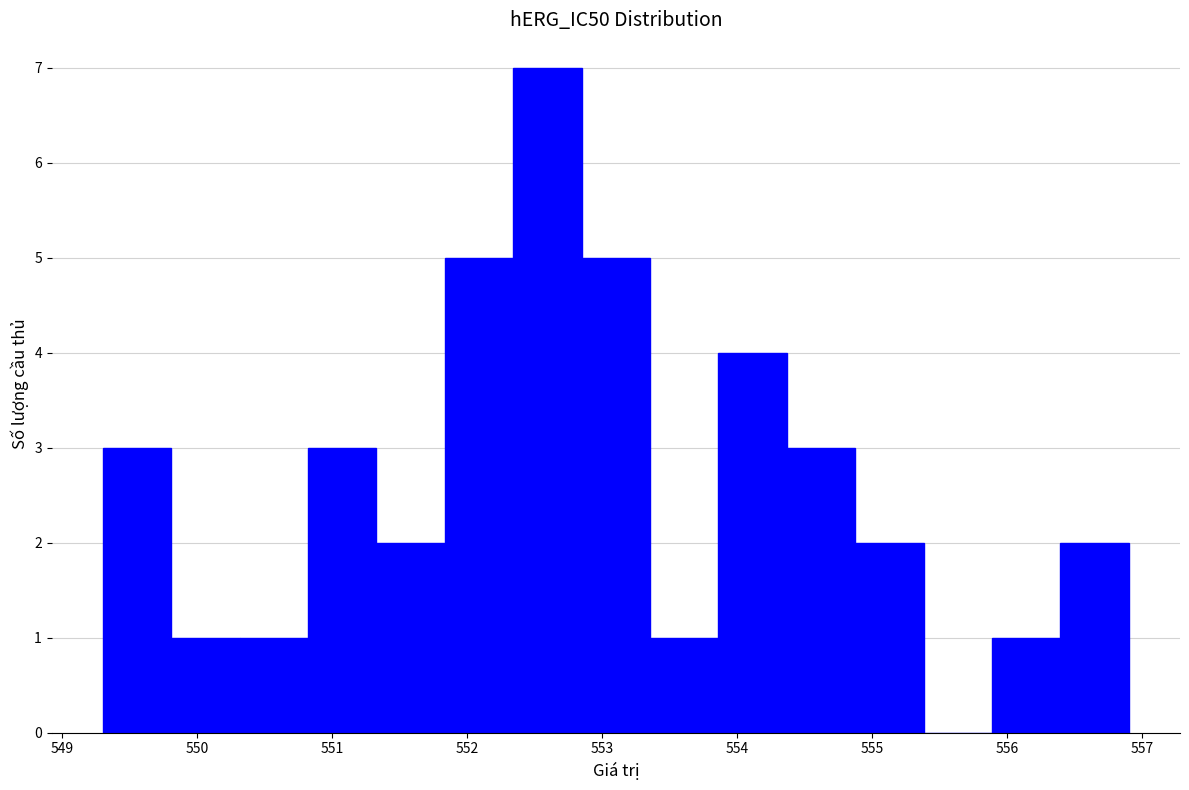

How tall is the bar that spans 554.4 to 554.9 on the x-axis? Neither the bar edges nor the heights are printed on the chart, so give them approximately, as read against the axes.

3